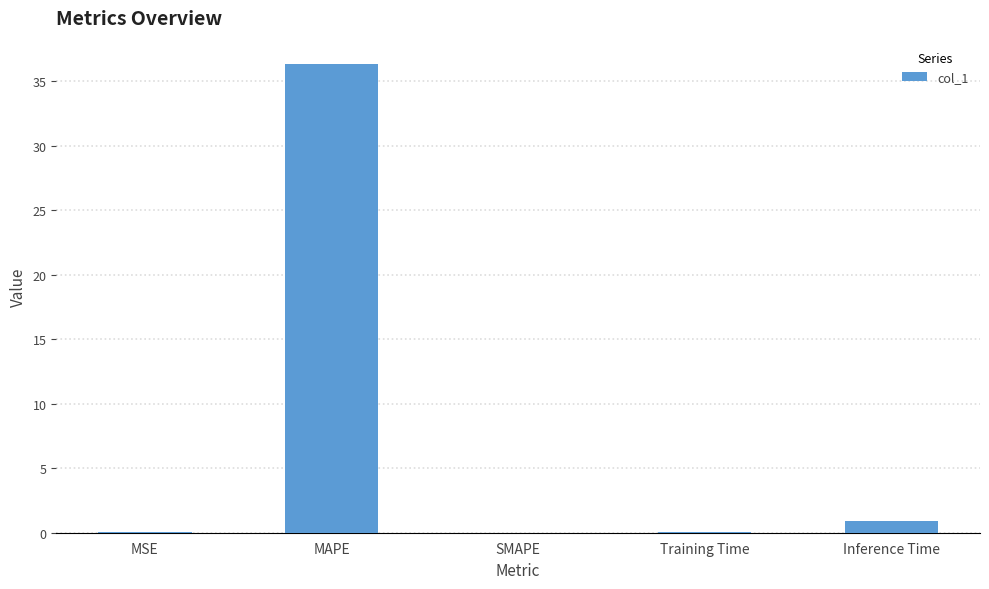

Which label corresponds to the largest value in the chart?

MAPE